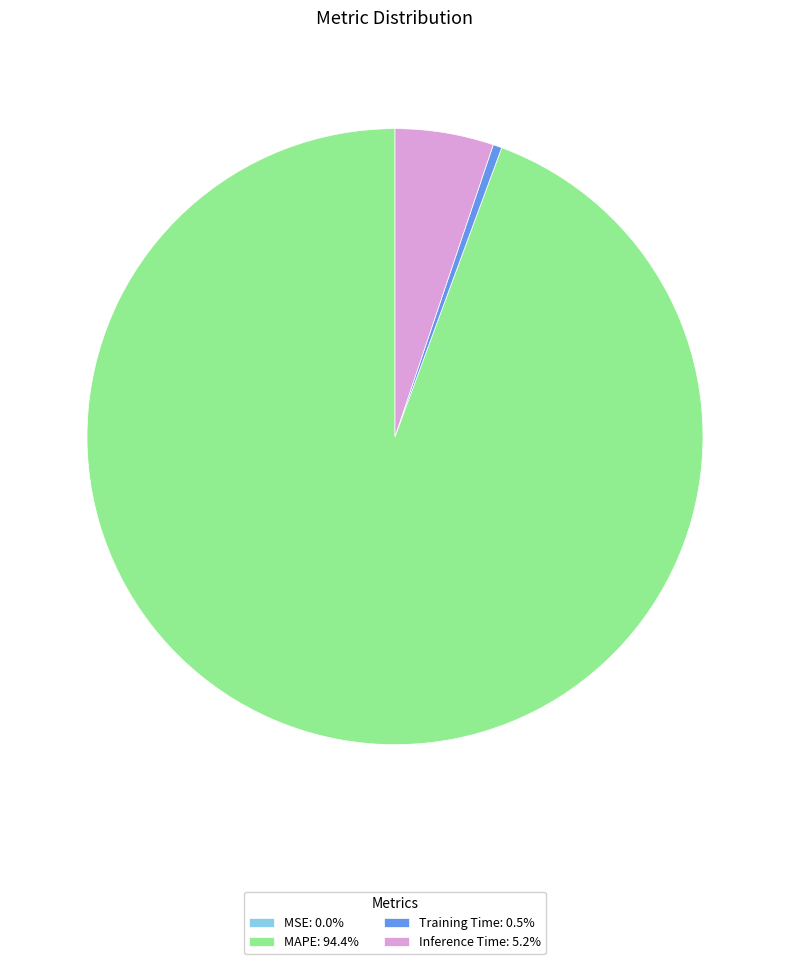

Is there any slice that represents more than half of the pie?

Yes